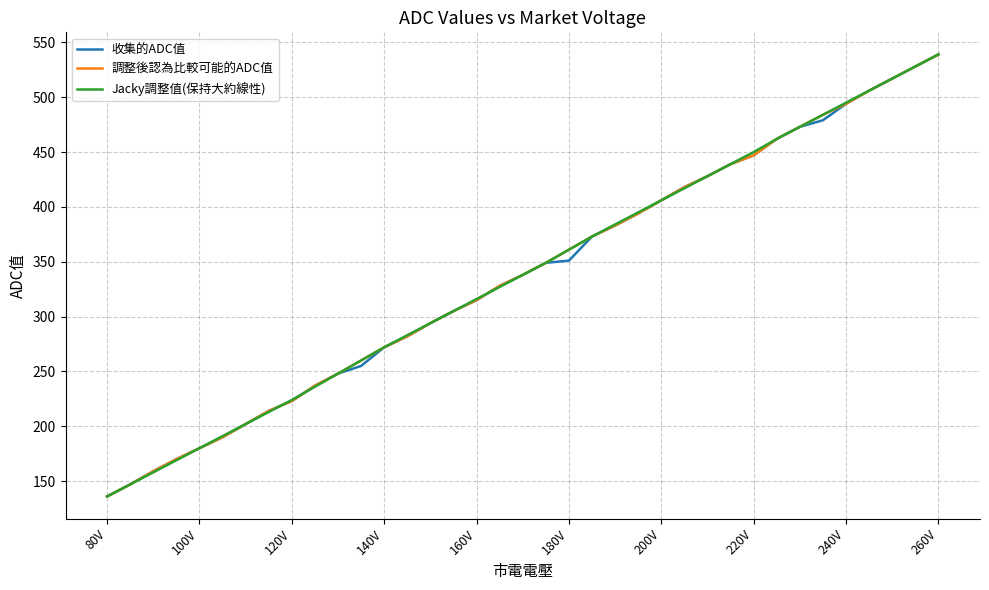

What is the highest value of the Jacky調整值(保持大約線性) series?

539